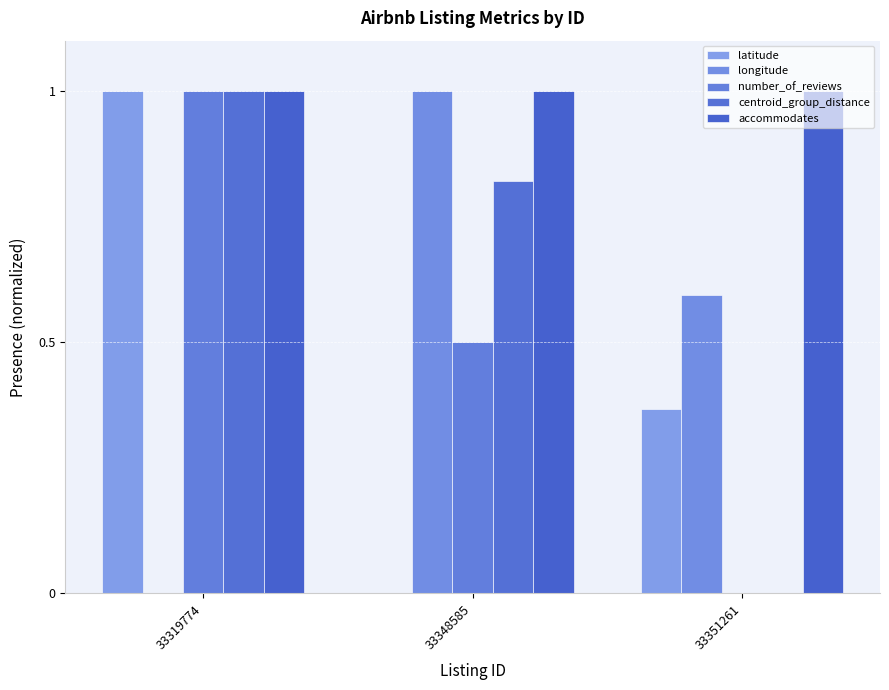

What is the minimum value for accommodates?

1.0